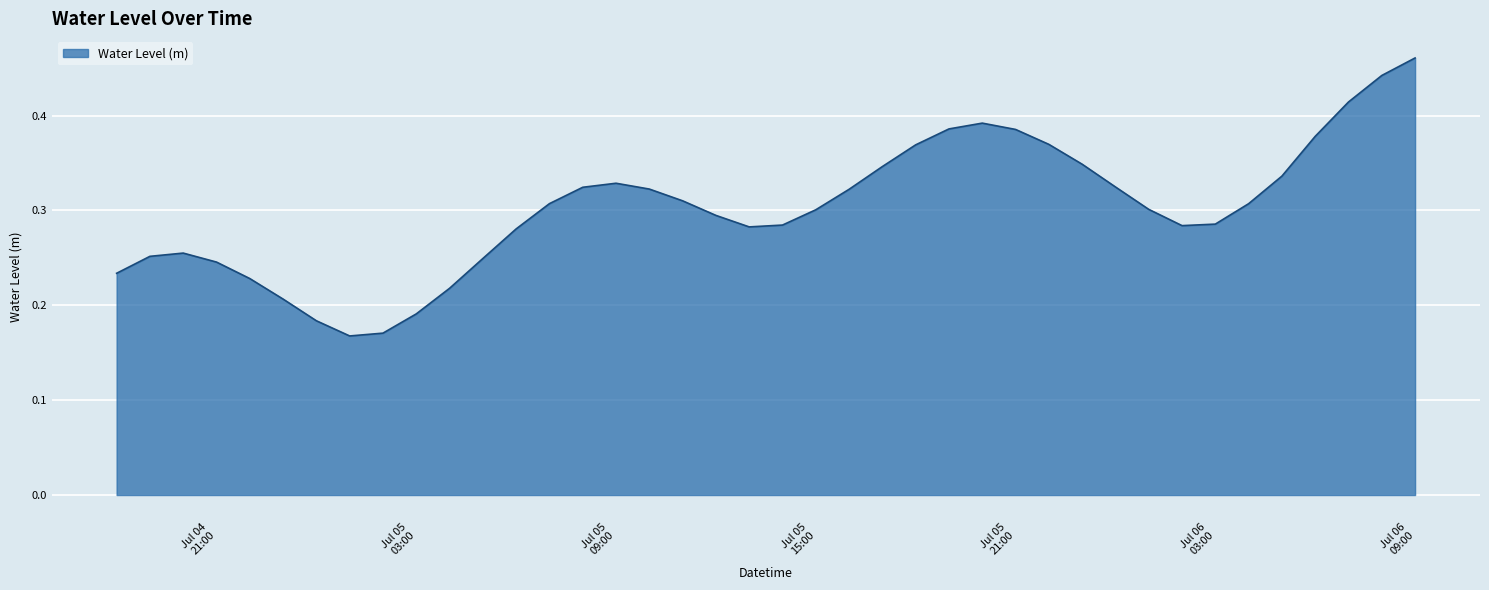

Does the chart have visible grid lines?

Yes